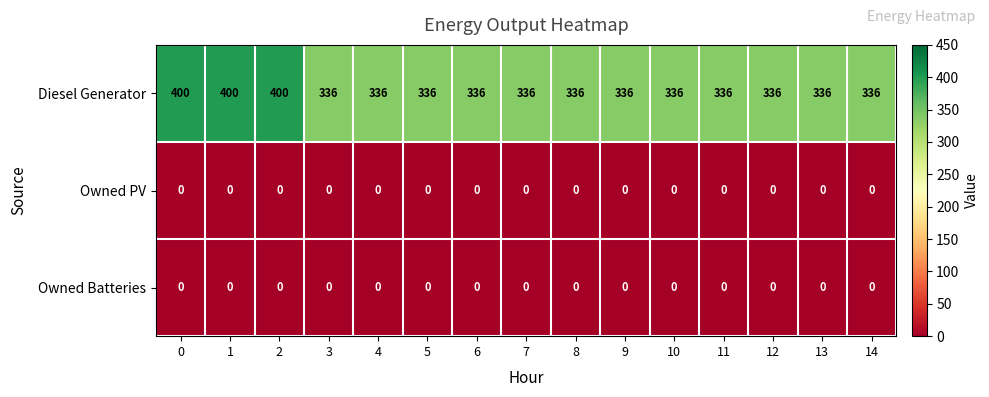

What is the difference between the highest and lowest values at 3?

336